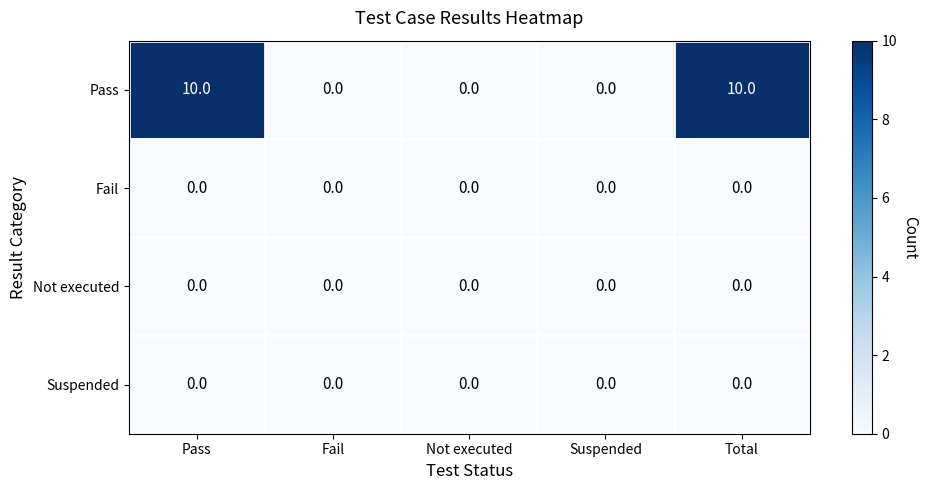

Reading left to right, transcribe all the data shown in this chart.

Pass: Pass=10	Fail=0	Not executed=0	Suspended=0	Total=10
Fail: Pass=0	Fail=0	Not executed=0	Suspended=0	Total=0
Not executed: Pass=0	Fail=0	Not executed=0	Suspended=0	Total=0
Suspended: Pass=0	Fail=0	Not executed=0	Suspended=0	Total=0